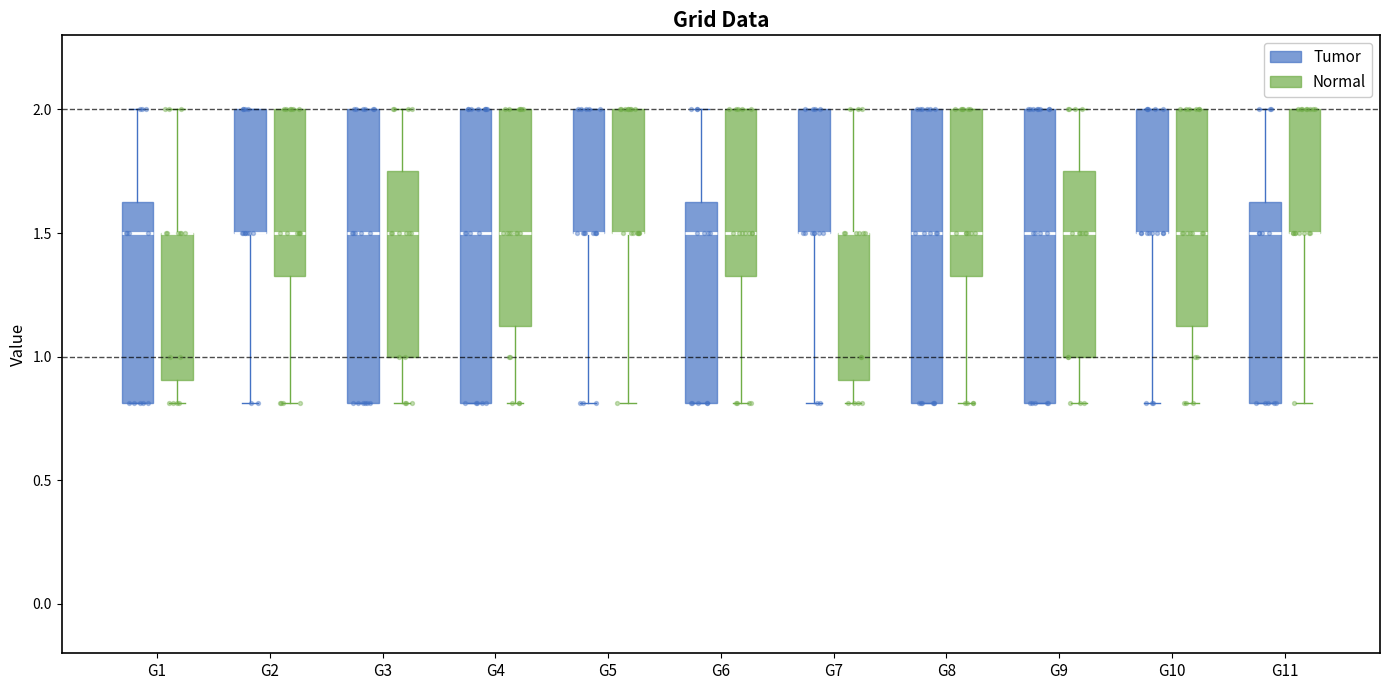

Where does the lower whisker of the box for G8 (Normal) end on the y-axis? The values are not printed on the chart, so give them approximately, as read against the axis.

0.80